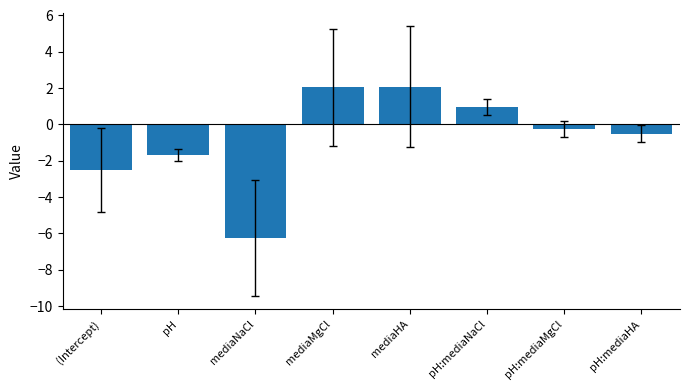

What is the label of the 8th bar from the left?

pH:mediaHA